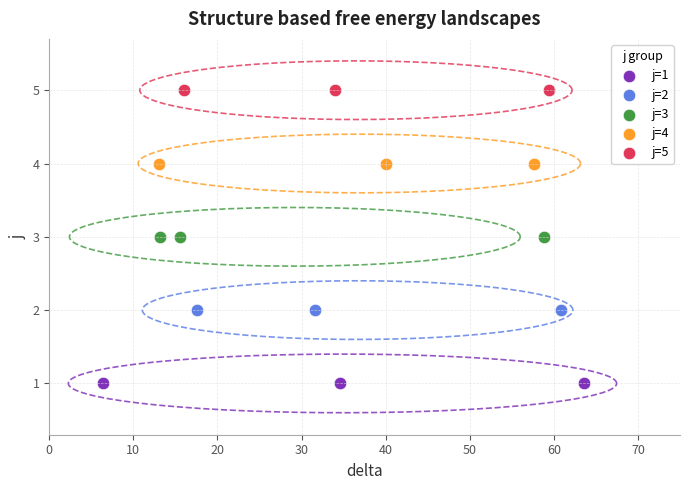

Which series reaches the maximum Y coordinate?

j=5